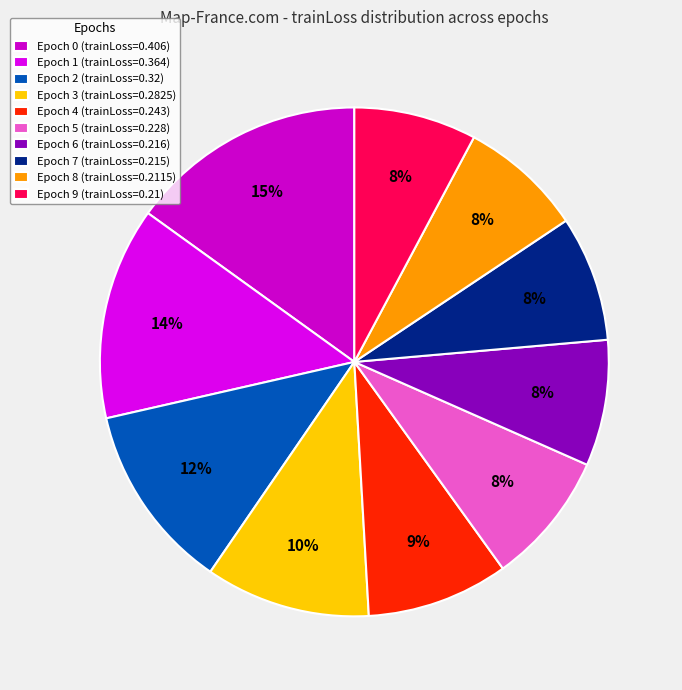

To the nearest percent, what is the difference between the largest and smallest slice percentages?

7%